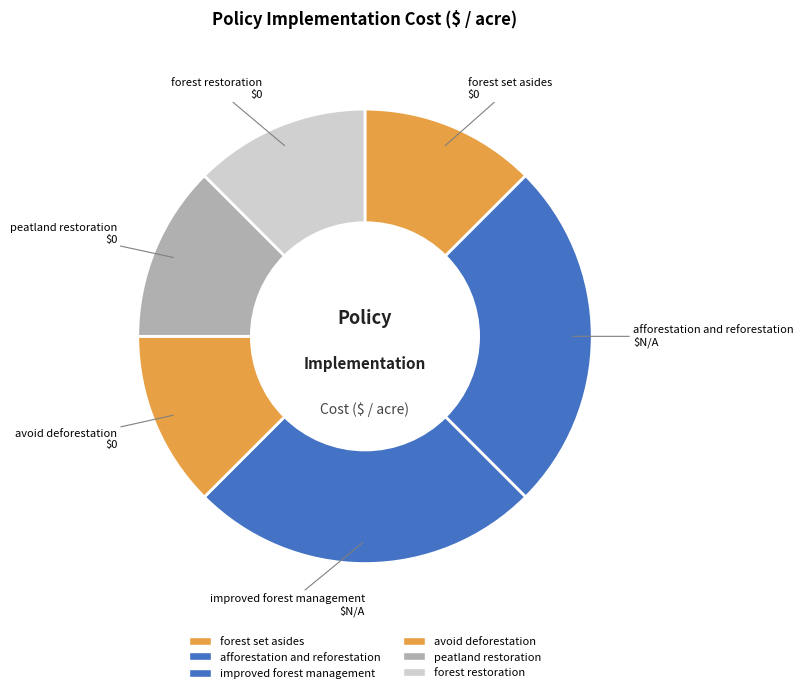

True or false: peatland restoration accounts for 12% of the total.

False